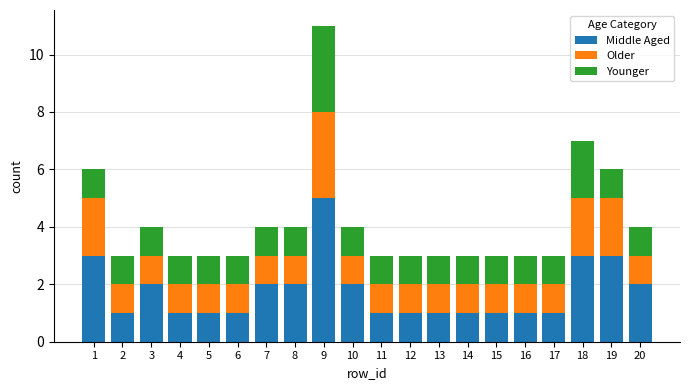

Count the number of data series in this chart.

3